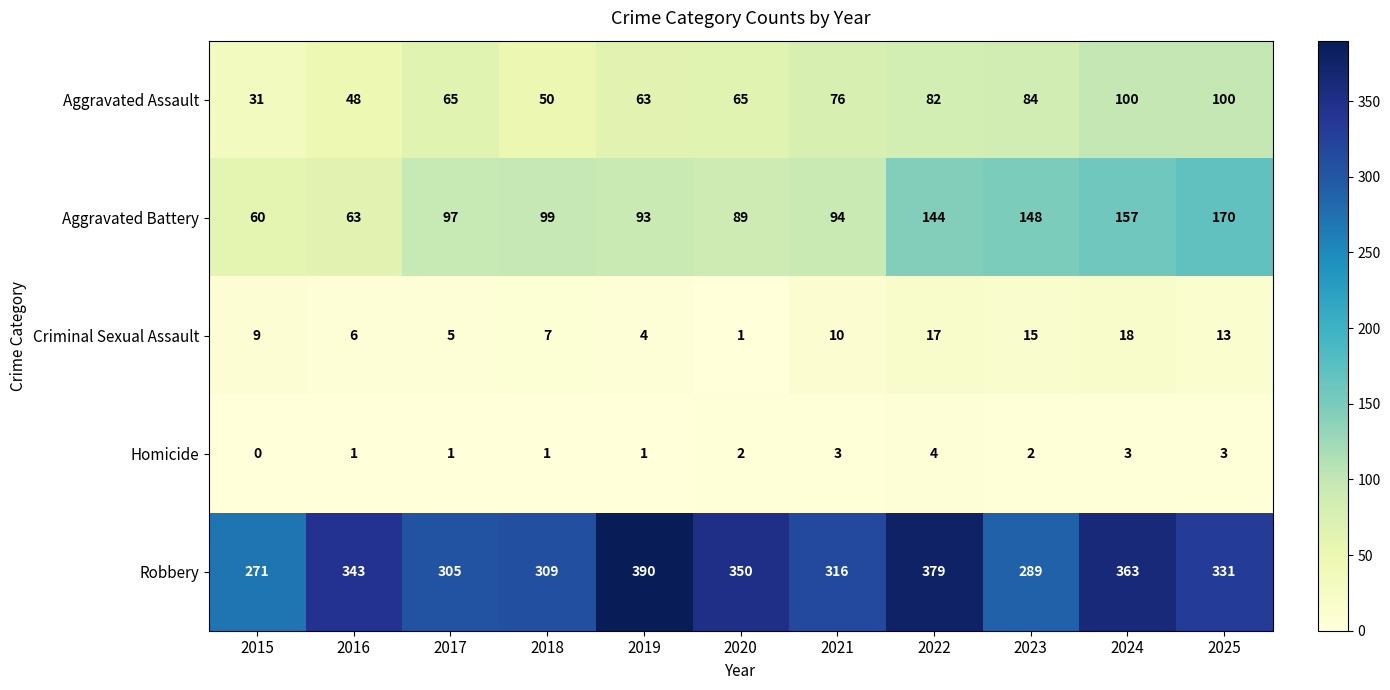

True or false: Aggravated Battery has a value of 15 at 2016.

False